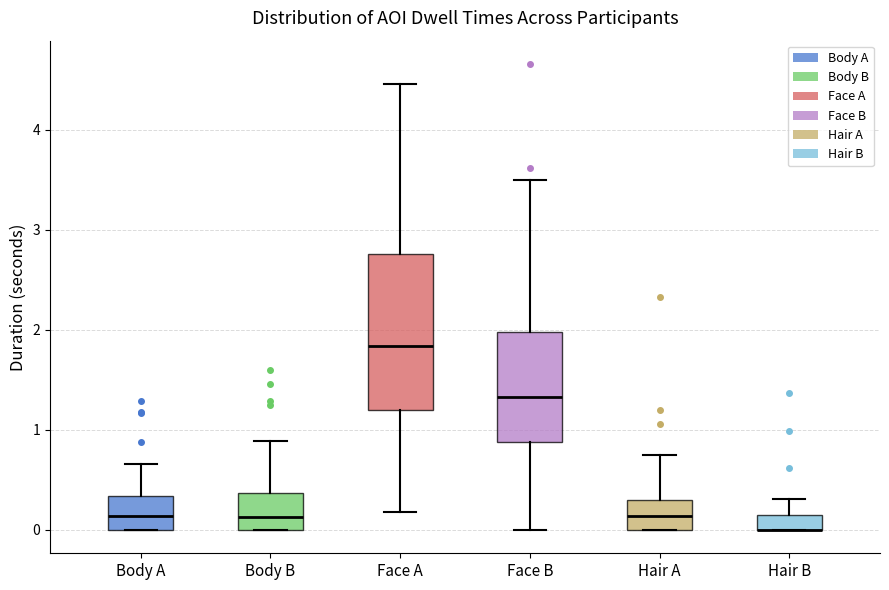

Where is the lower edge of the box for Body B on the y-axis? The values are not printed on the chart, so give them approximately, as read against the axis.

0.0